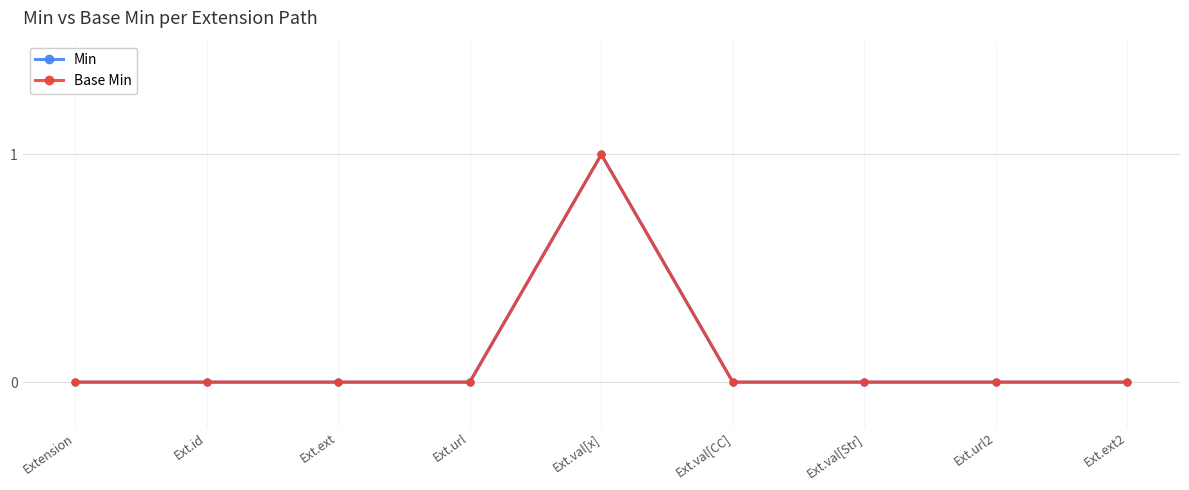

What is the label of the 8th point from the right?

Ext.id